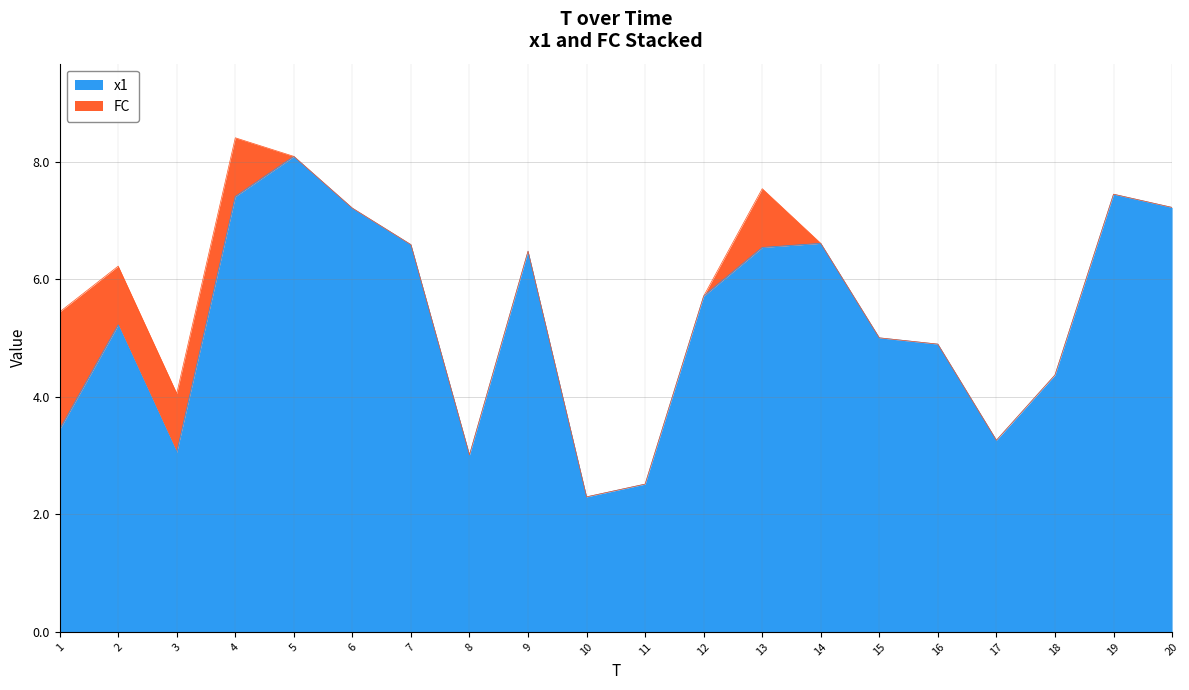

What is the change in value from 14 to 15?

-1.6